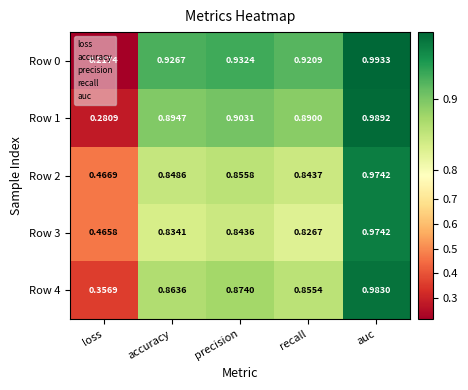

At which category does the chart reach its peak across all series?

auc